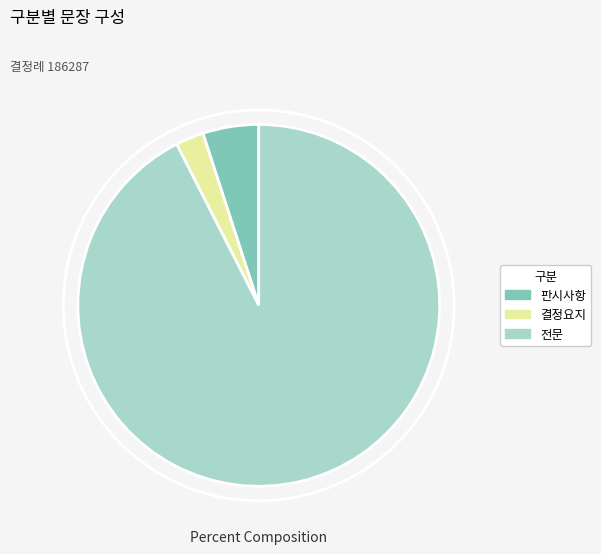

Is it true that 결정요지 is 15% of the pie?

False